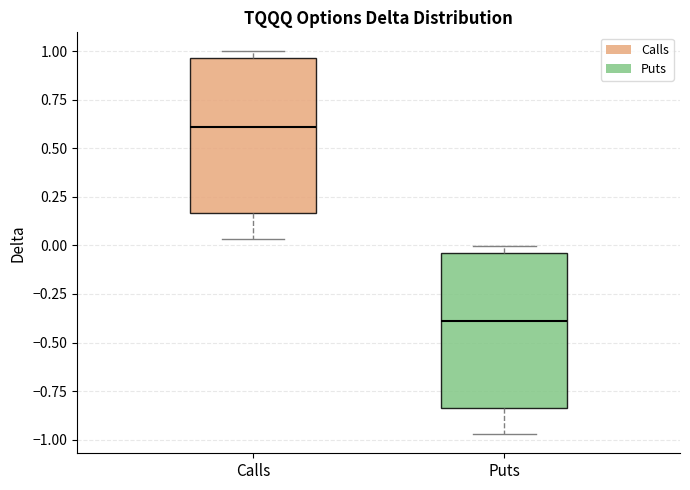

Reading left to right, transcribe this box plot: for each box, give where its median line is, the range the box spans, and where its two whiskers end, as read against the y-axis. The values are not printed on the chart, so give them approximately, as read against the axis.

Calls: median 0.60, box 0.15 to 0.95, whiskers 0.05 to 1.00
Puts: median -0.40, box -0.85 to -0.05, whiskers -0.95 to 0.00